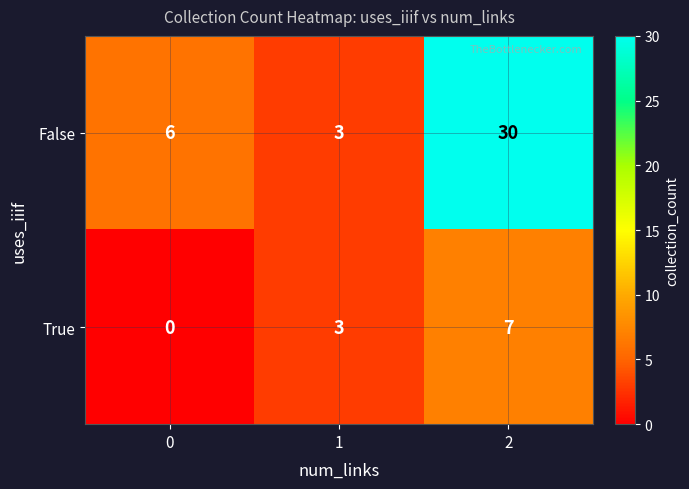

At which category is the sum across all series the highest?

2